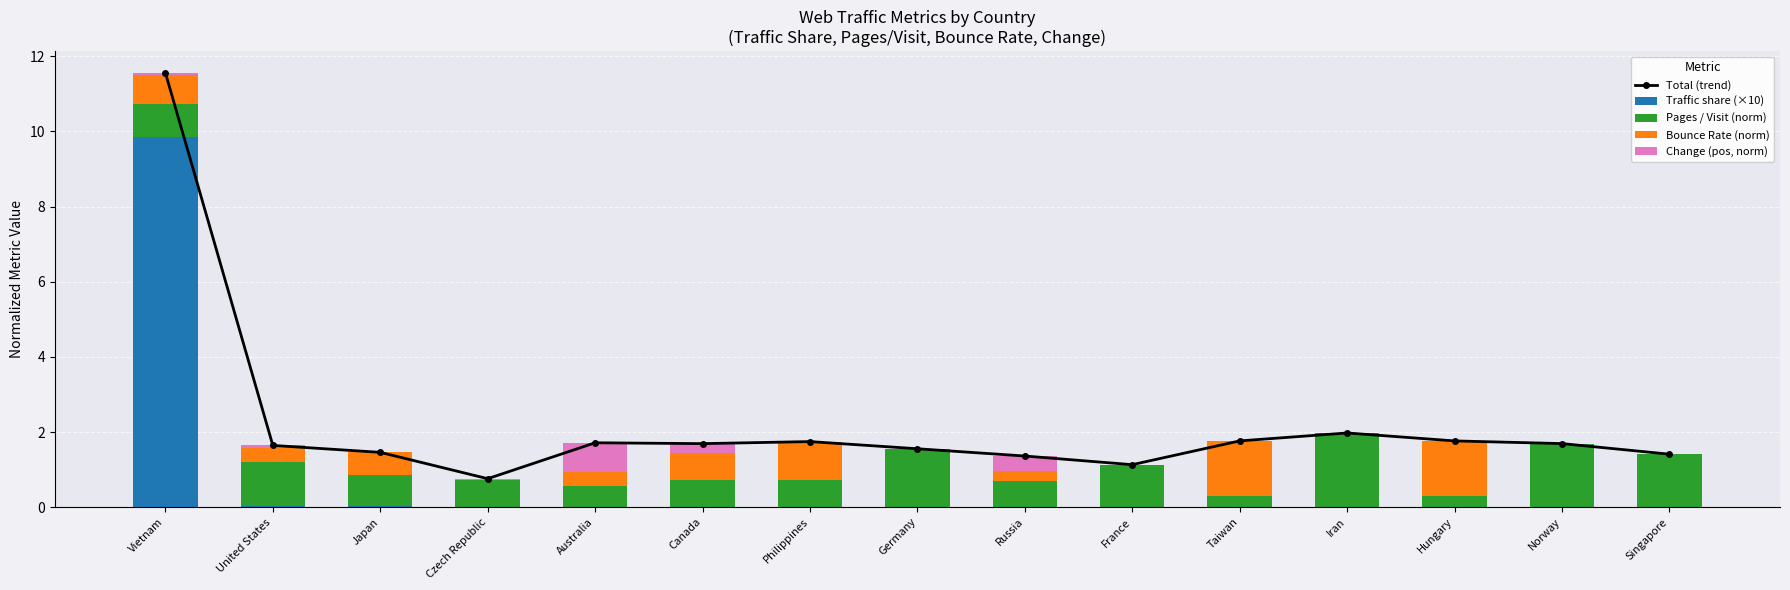

Which label corresponds to the smallest value in the chart?

Czech Republic